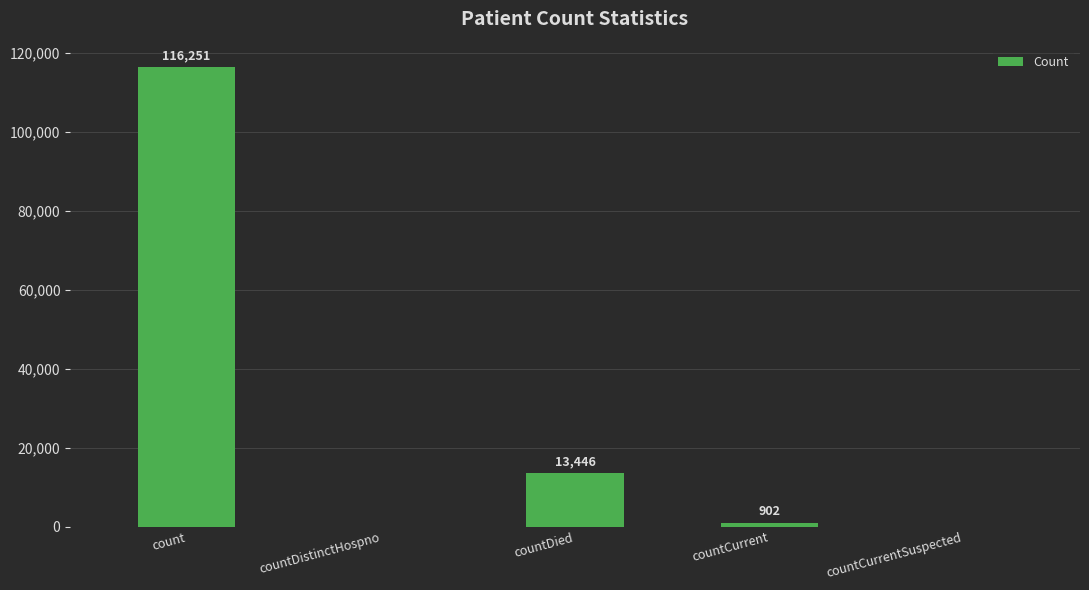

At which label is the value closest to 58125?

countDied